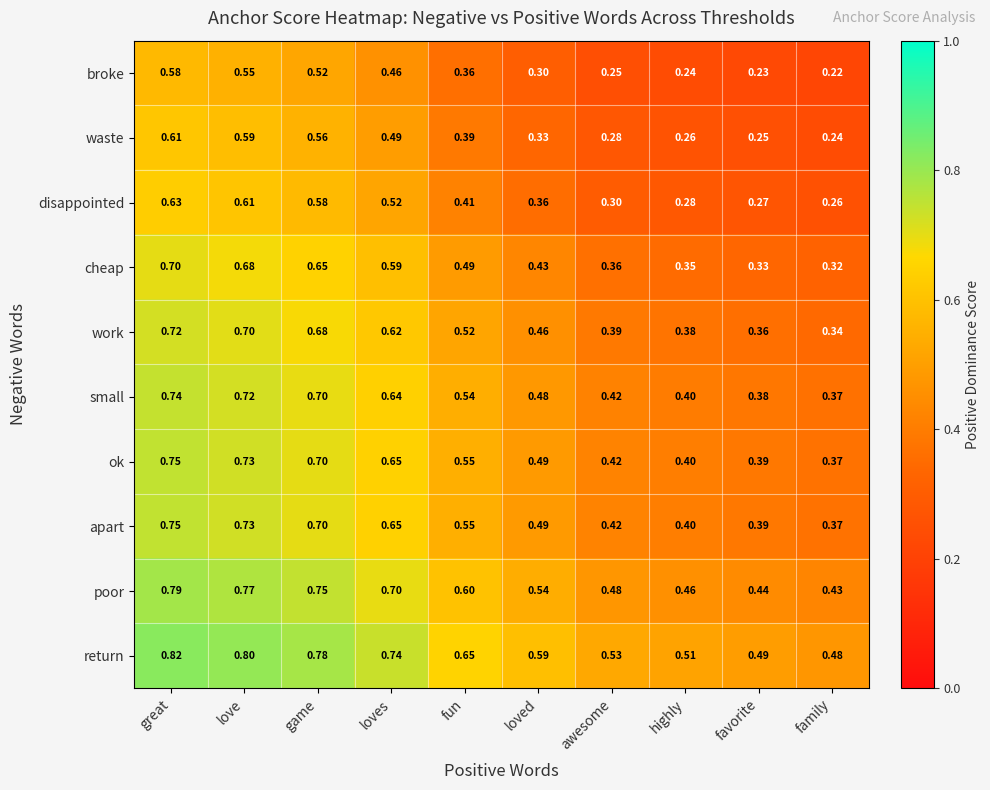

Which category has the highest value across all series?

great